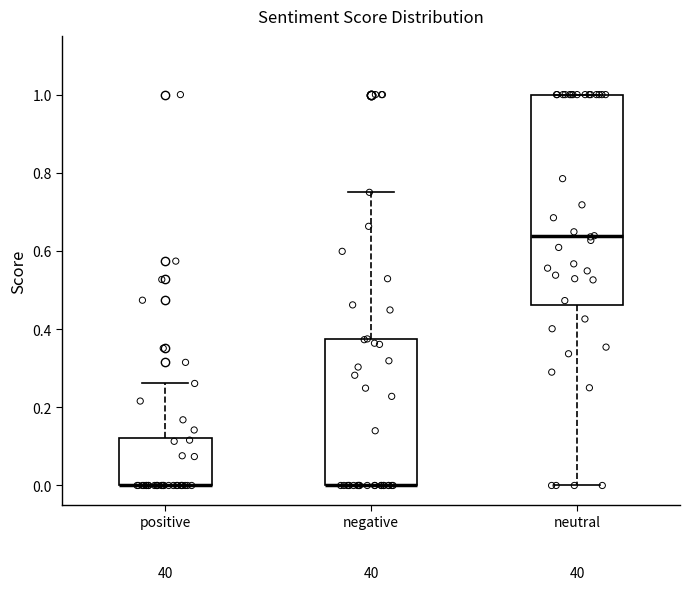

Reading left to right, transcribe this box plot: for each box, give where its median line is, the range the box spans, and where its two whiskers end, as read against the y-axis. The values are not printed on the chart, so give them approximately, as read against the axis.

positive: median 0.00 (drawn on the box's lower edge), box 0.00 to 0.12, whiskers 0.00 to 0.26
negative: median 0.00 (drawn on the box's lower edge), box 0.00 to 0.38, whiskers 0.00 to 0.76
neutral: median 0.64, box 0.46 to 1.00, whiskers 0.00 to 1.00